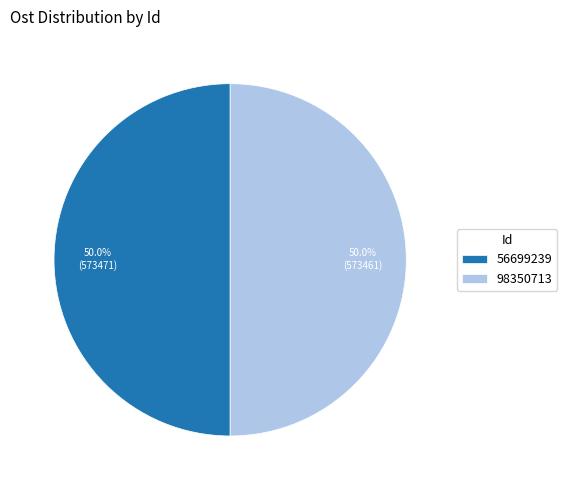

What is the ratio of the value at 56699239 to the value at 98350713?

1.0